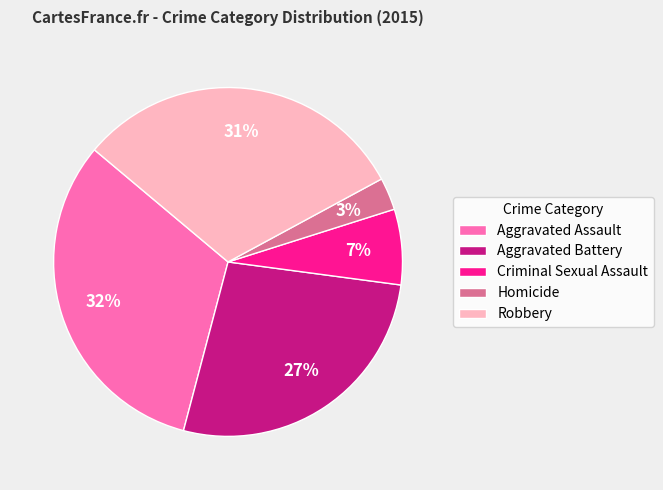

Is it true that Robbery is 31% of the pie?

True